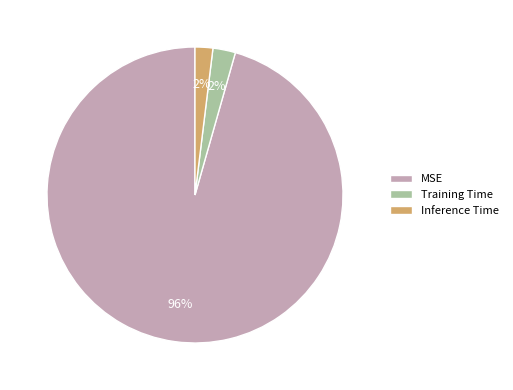

Count the number of slices in the pie.

3